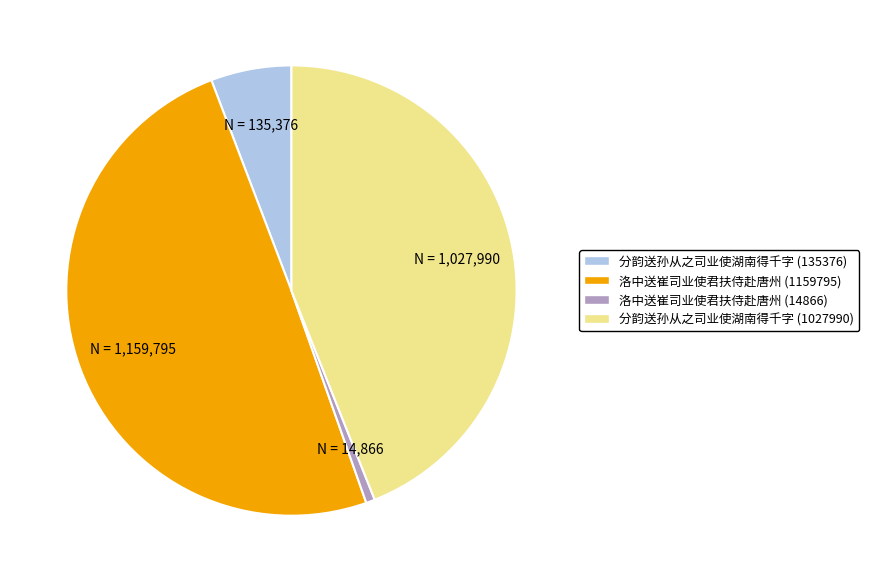

Is there any slice that represents more than half of the pie?

No